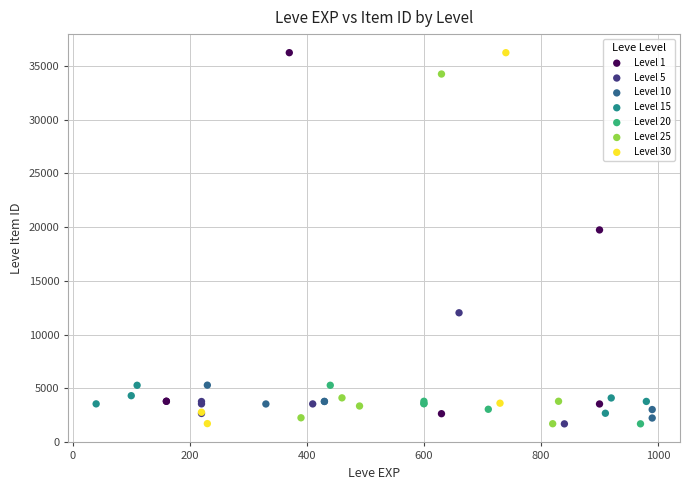

What are all the series names shown in the legend?

Level 1, Level 5, Level 10, Level 15, Level 20, Level 25, Level 30